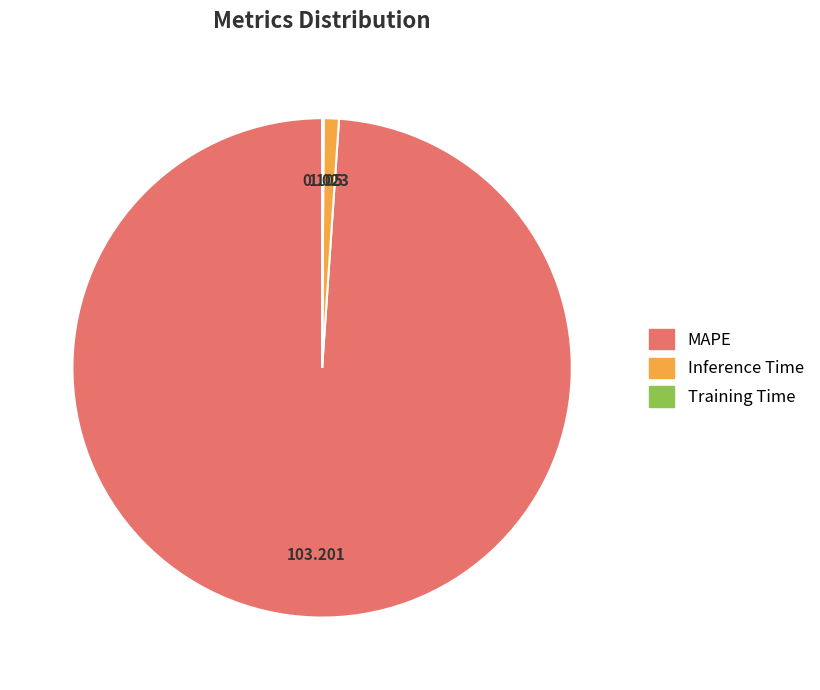

Do MAPE and Inference Time together represent more than half of the pie?

Yes